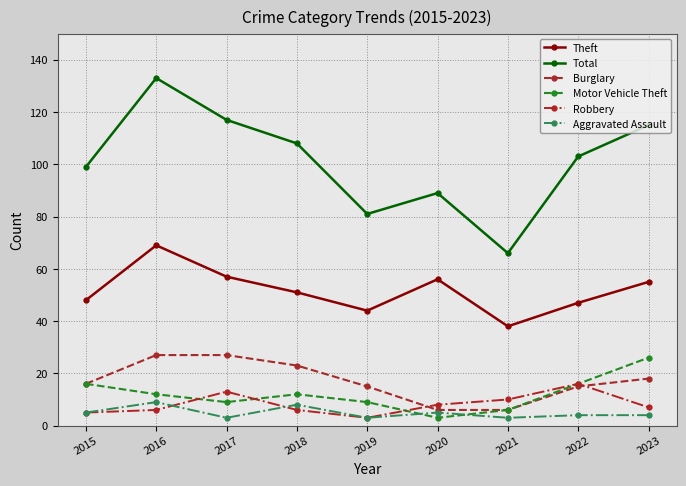

At which category is the sum across all series the highest?

2016